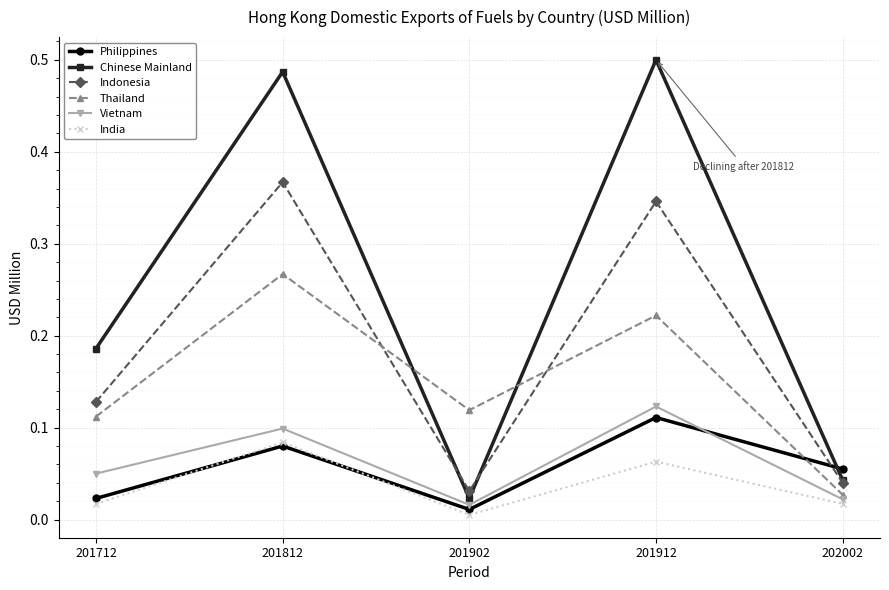

At how many categories does at least one series exceed 0?

5